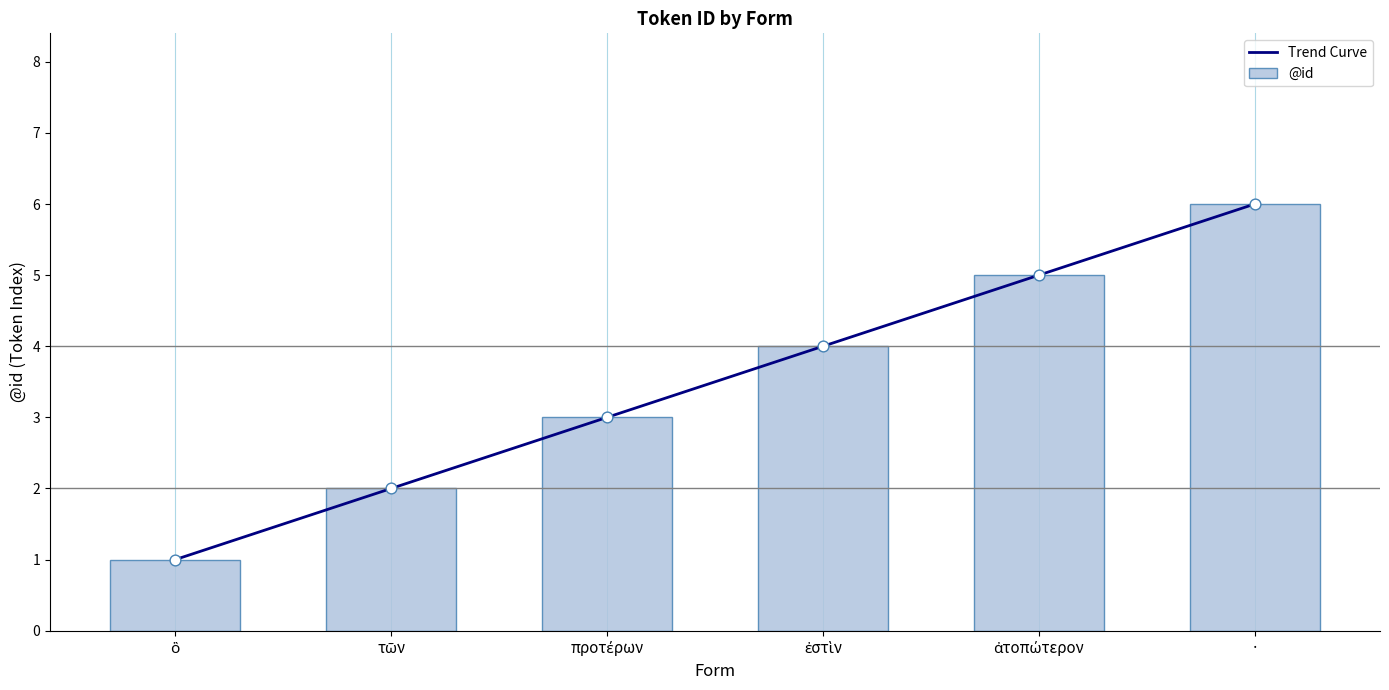

Approximately how many times larger is the value at ἐστὶν compared to προτέρων?

1.3